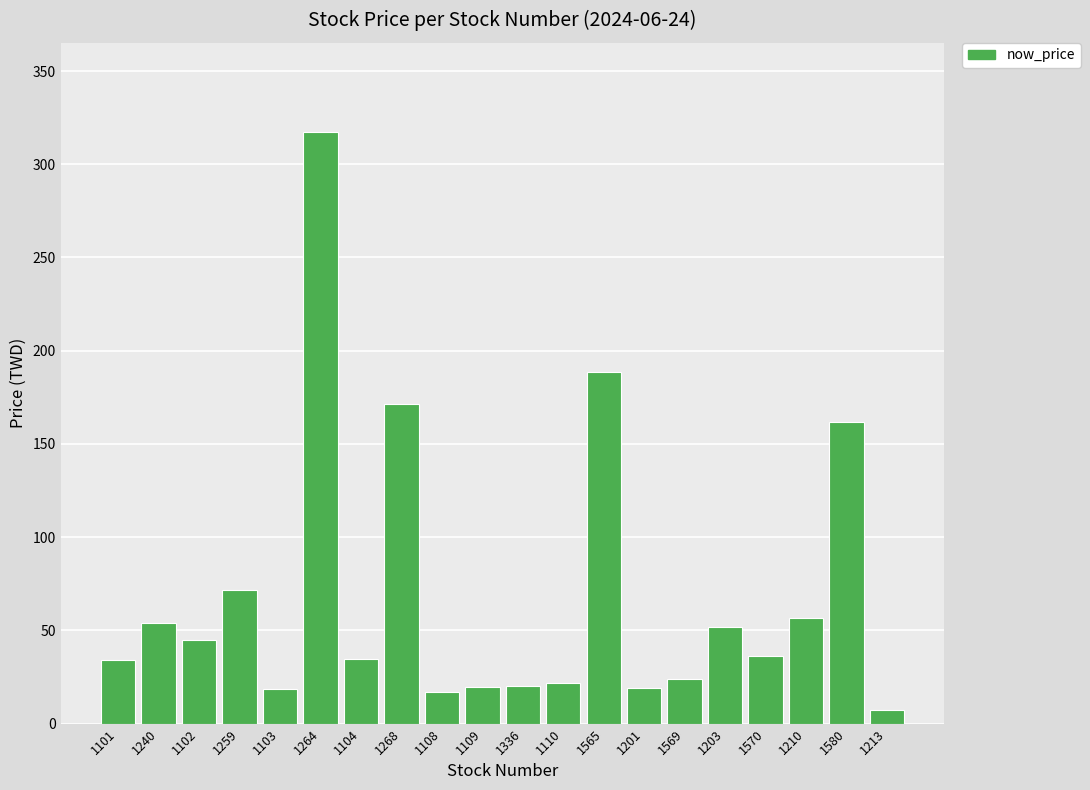

The chart shows a value of 57.9 at 1570. True or false?

False